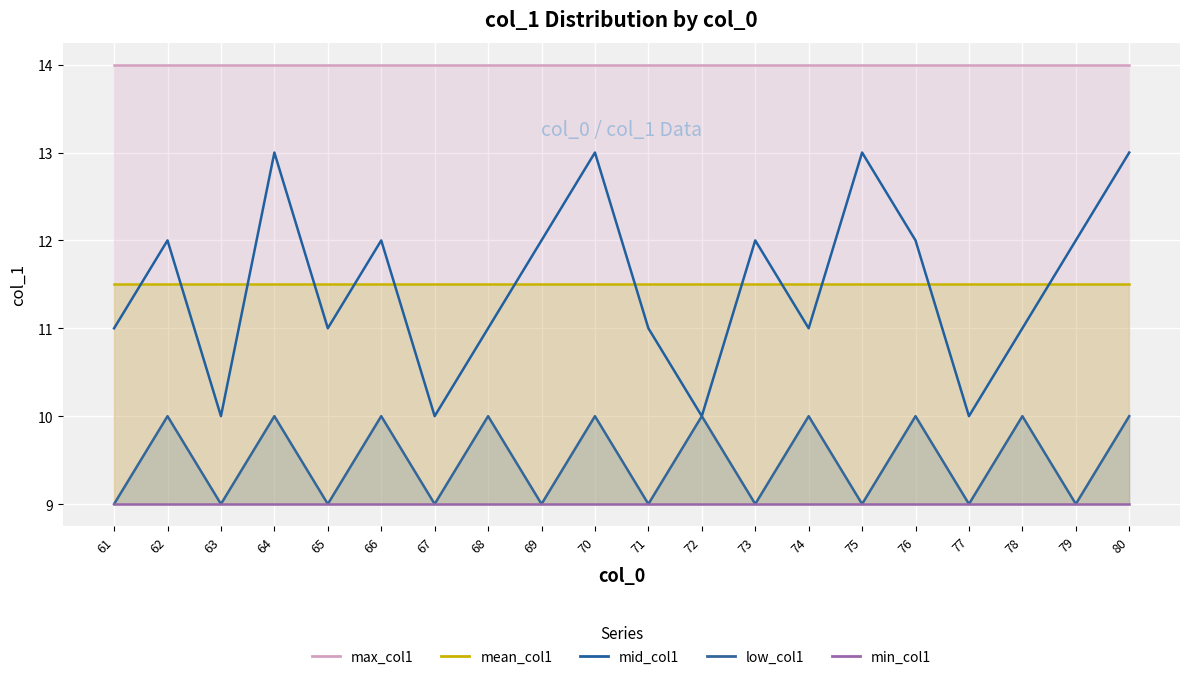

Where is low_col1_line nearest to the value 9?

61